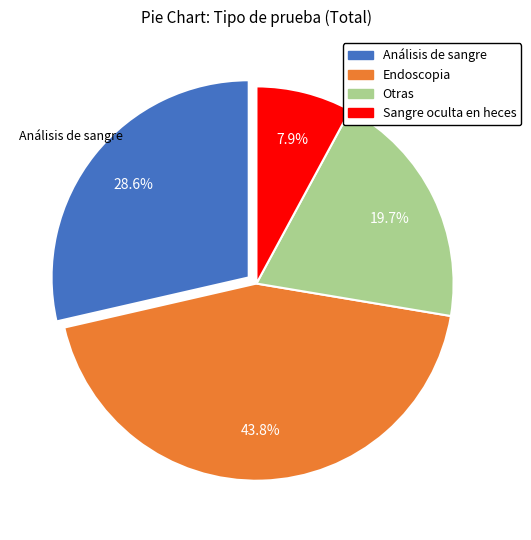

Which category has the biggest portion of the pie?

Endoscopia